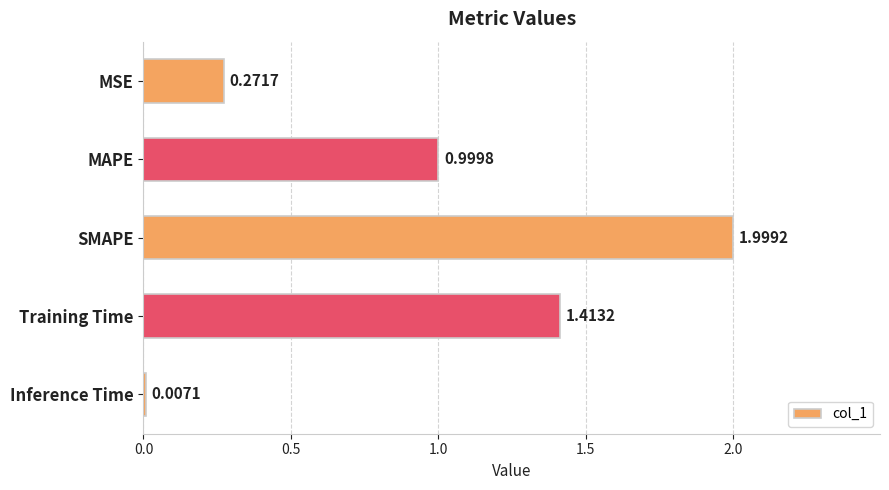

What is the sum of all values?

4.7